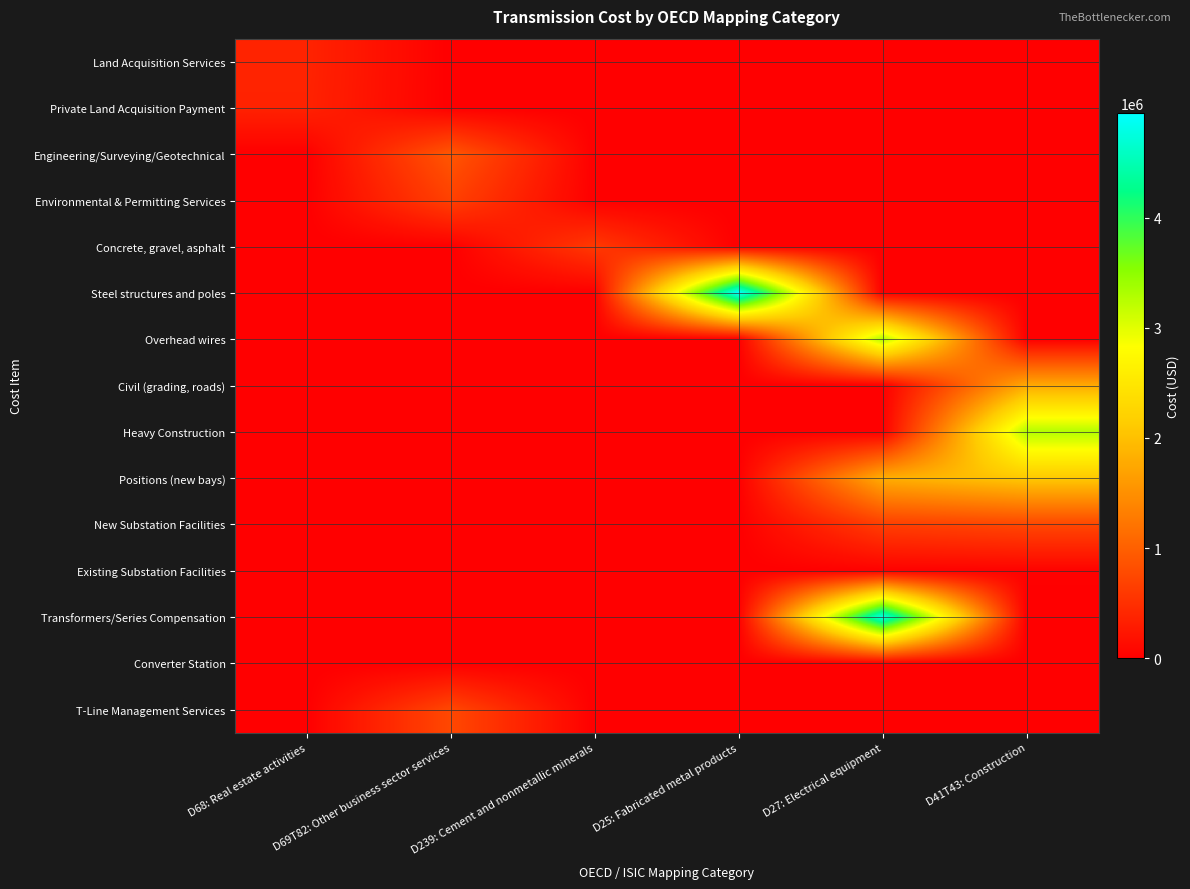

At D69T82: Other business sector services, list the series in order from smallest to largest.

Land Acquisition Services, Private Land Acquisition Payment, Concrete, gravel, asphalt, Steel structures and poles, Overhead wires, Civil (grading, roads), Heavy Construction, Positions (new bays), New Substation Facilities, Existing Substation Facilities, Transformers/Series Compensation, Converter Station, Environmental & Permitting Services, T-Line Management Services, Engineering/Surveying/Geotechnical